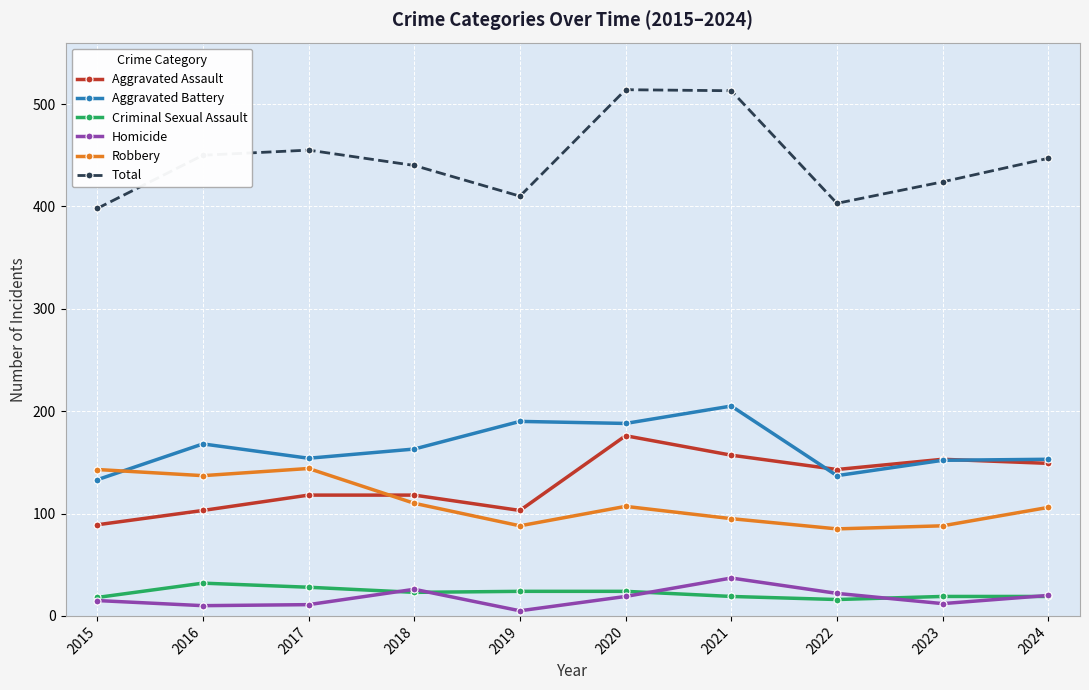

True or false: Total and Aggravated Battery intersect in this chart.

False